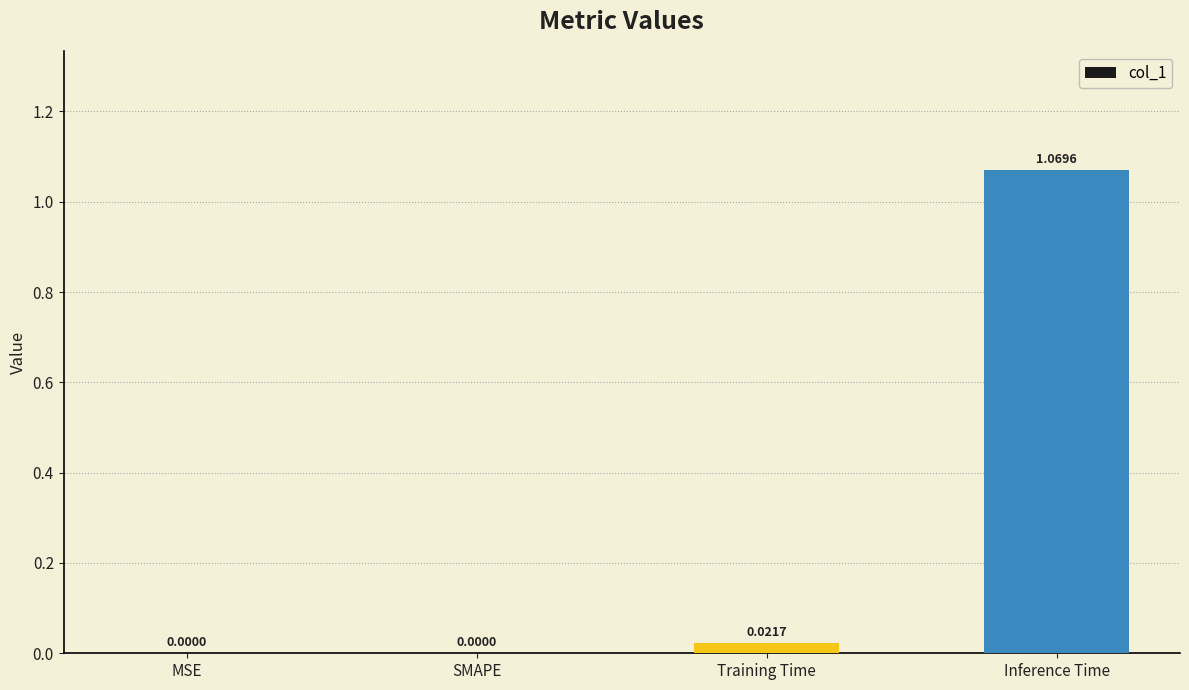

Between MSE and Training Time, which is larger?

Training Time